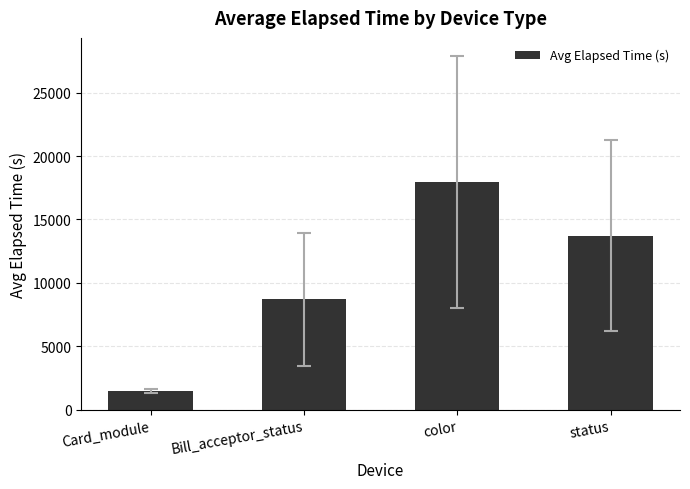

Which category has the highest value across all series?

color